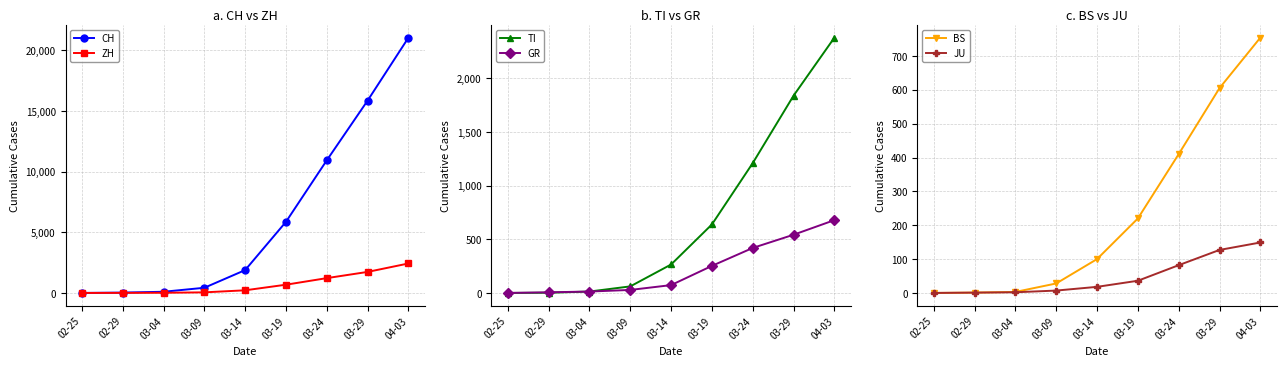

How many values in CH are above zero?

8